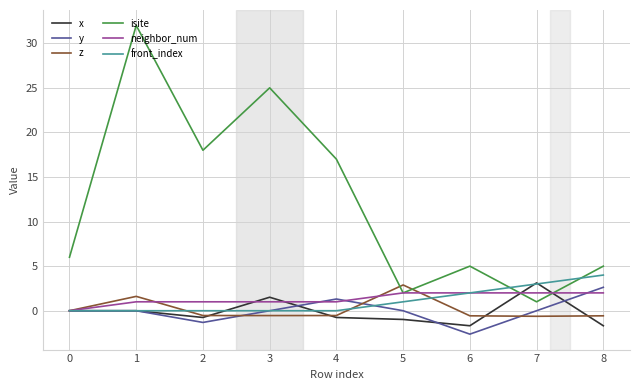

What are all the series names shown in the legend?

x, y, z, isite, neighbor_num, front_index